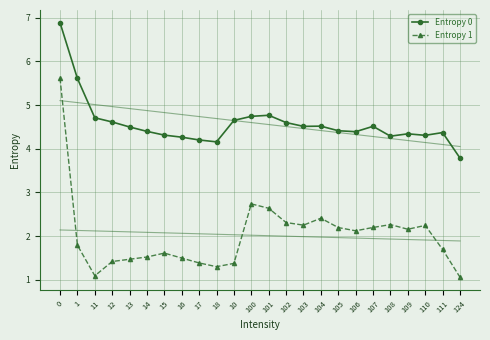

At how many categories does at least one series exceed 6?

1